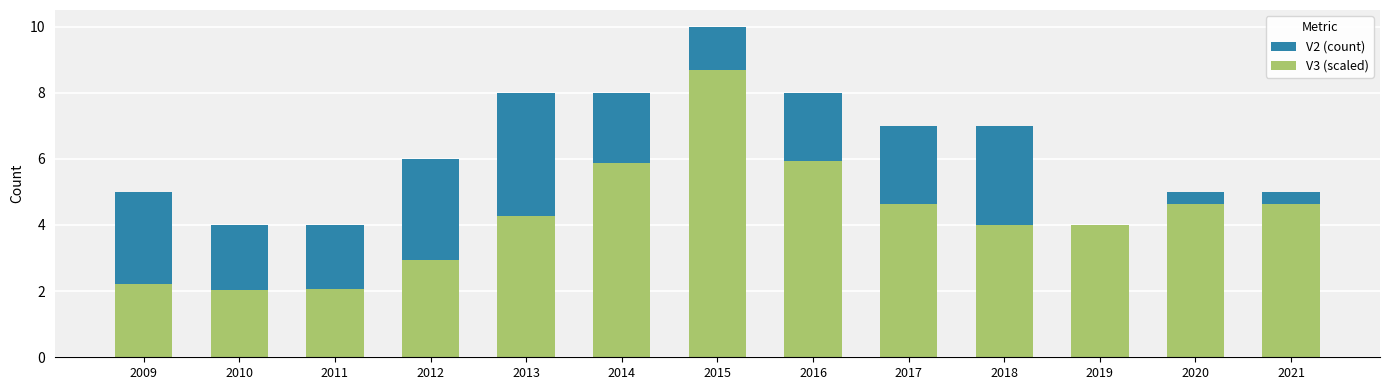

Reading left to right, what are all the values shown in this chart?

V2 (count): 2009=5.0	2010=4.0	2011=4.0	2012=6.0	2013=8.0	2014=8.0	2015=10.0	2016=8.0	2017=7.0	2018=7.0	2019=4.0	2020=5.0	2021=5.0
V3 (scaled): 2009=2.2	2010=2.0	2011=2.1	2012=3.0	2013=4.3	2014=5.9	2015=8.7	2016=5.9	2017=4.6	2018=4.0	2019=4.0	2020=4.6	2021=4.6